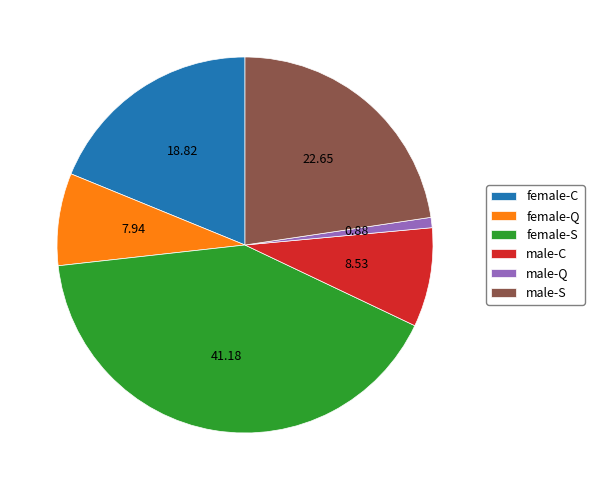

Approximately how many times larger is the value at male-S compared to male-Q?

25.7